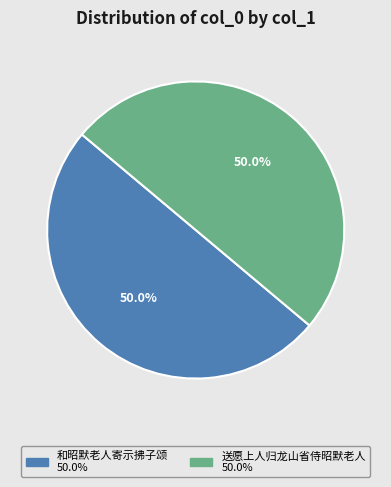

Combined, what portion of the pie is 和昭默老人寄示拂子颂 and 送愿上人归龙山省侍昭默老人?

100.0%